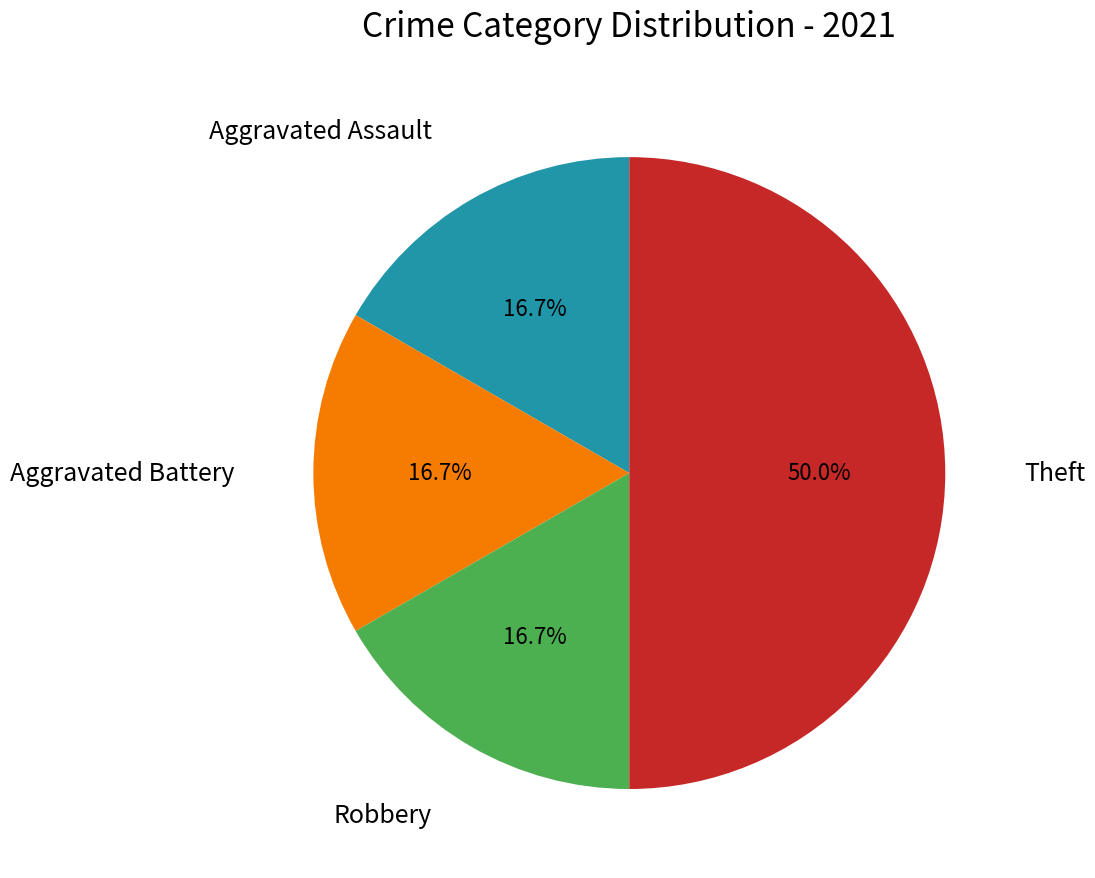

Is it true that Robbery is 17% of the pie?

True